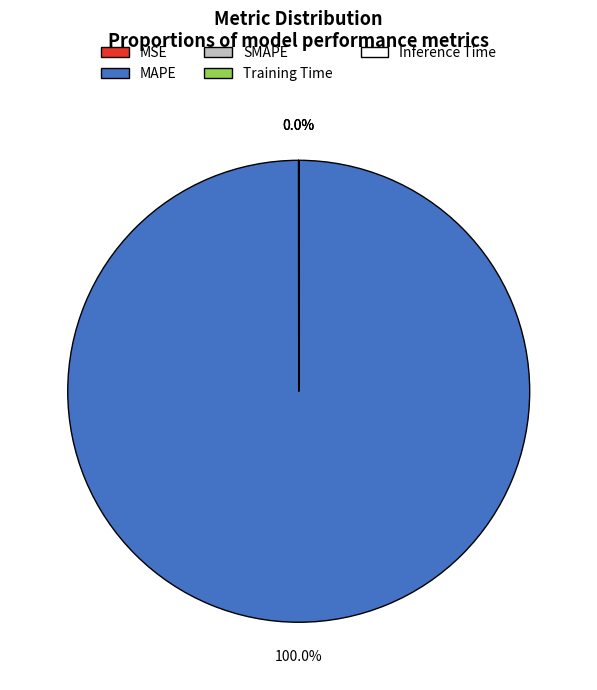

Is there a majority slice in this chart?

Yes